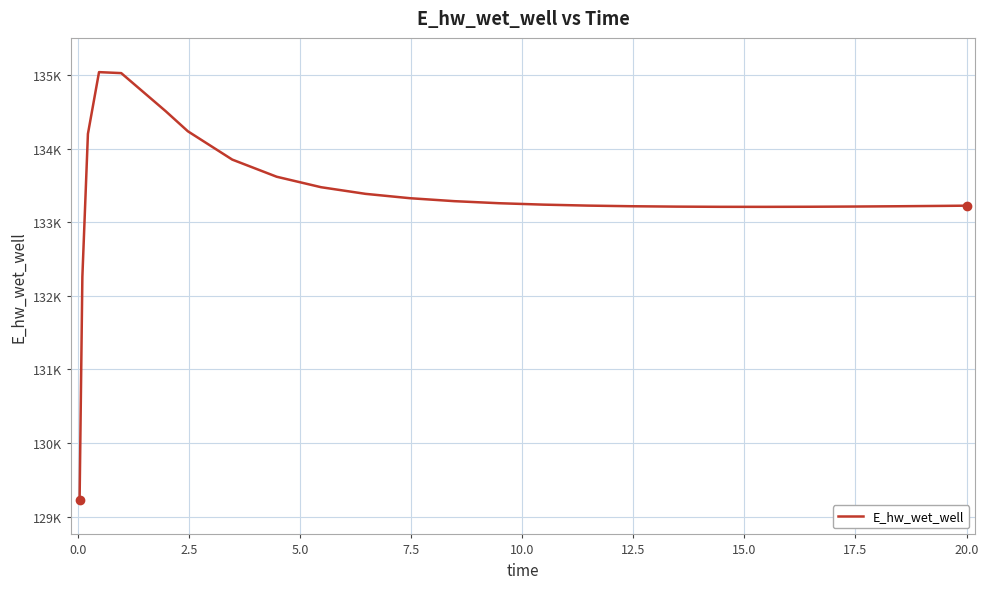

True or false: there are more than 2 points higher than both neighbors.

False